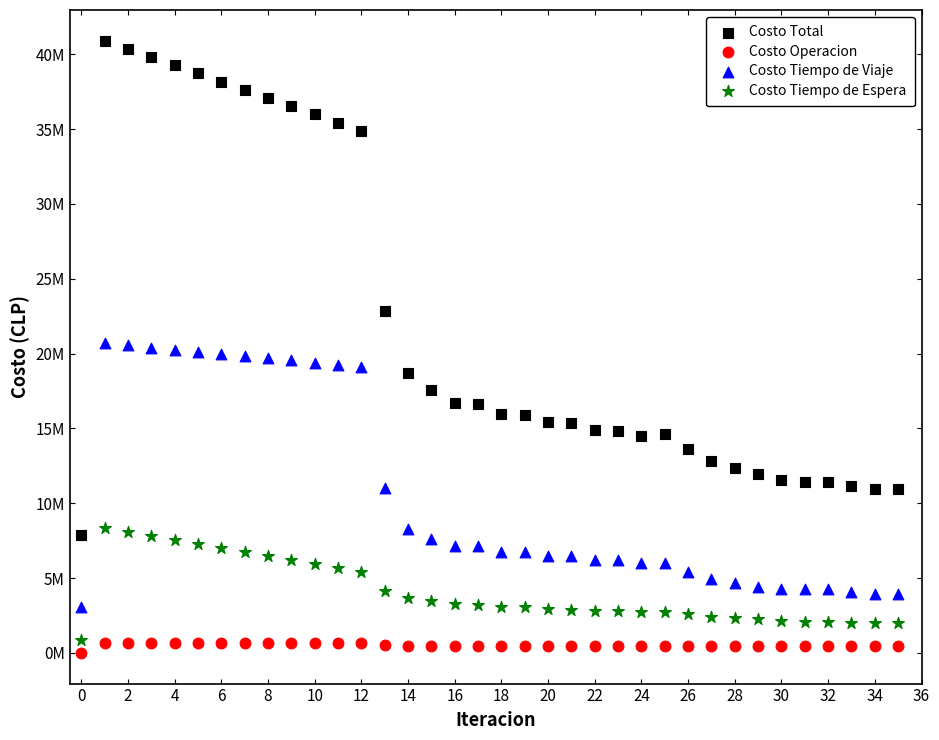

Which series reaches the minimum Y coordinate?

Costo Operacion